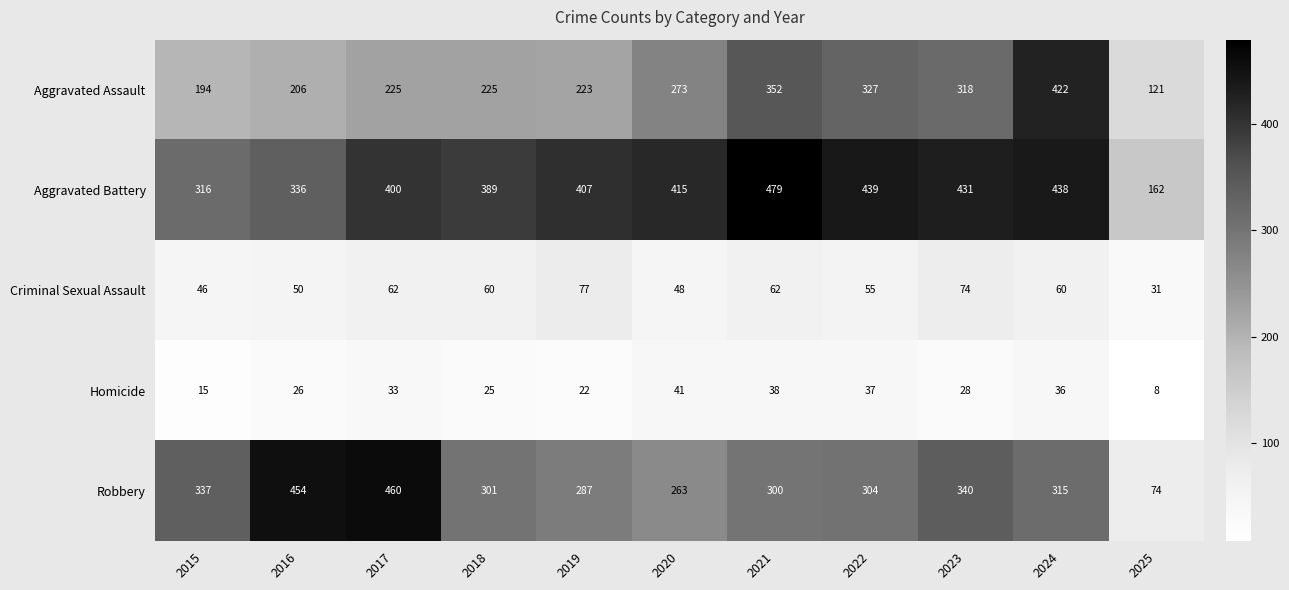

What is the sum of the Criminal Sexual Assault values at 2015 and 2022?

101